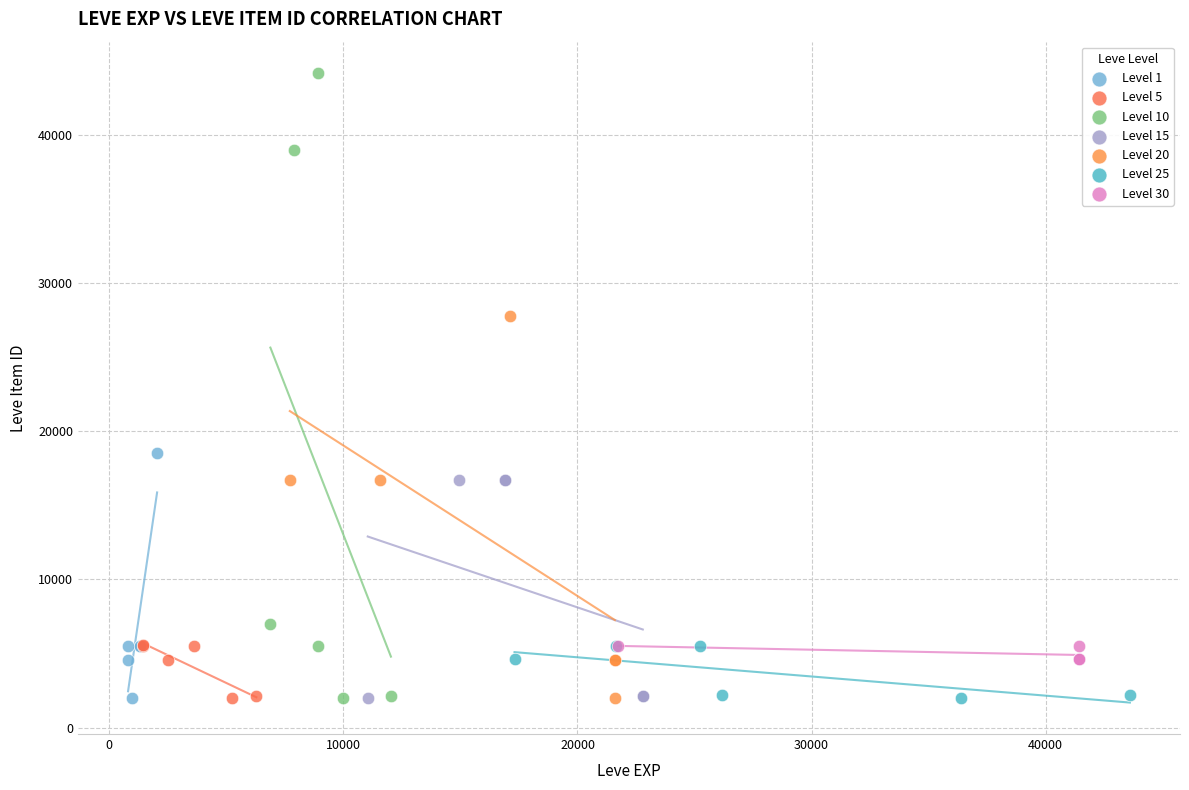

Which series contains the highest Y value?

Level 10